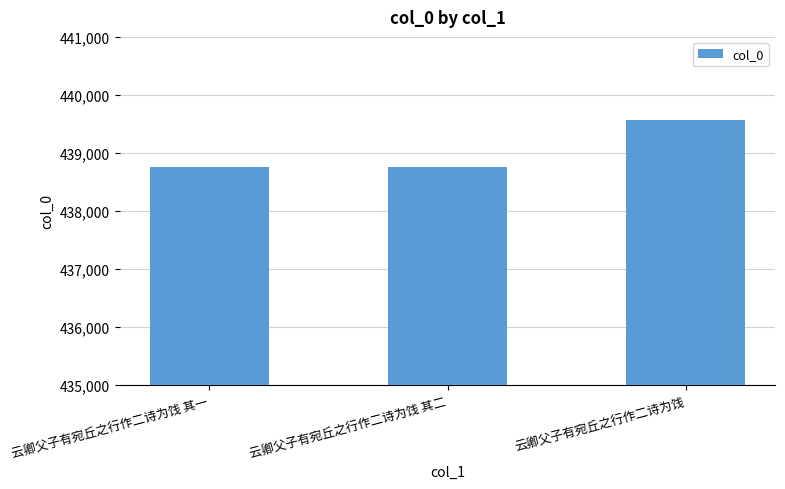

What is the label of the 3rd bar from the right?

云卿父子有宛丘之行作二诗为饯 其一